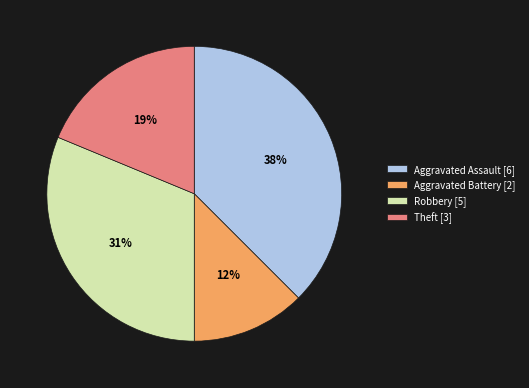

Which has a higher value, Aggravated Battery or Theft?

Theft